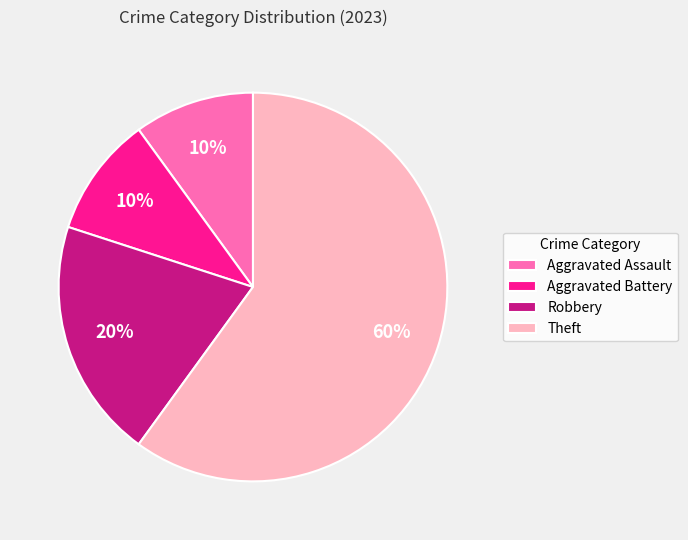

Combined, do Aggravated Battery and Robbery account for over 50%?

No